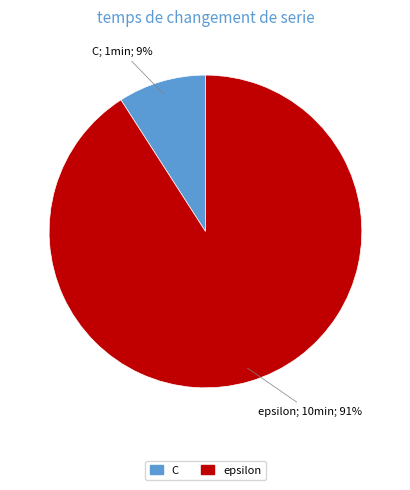

Count the number of slices in the pie.

2